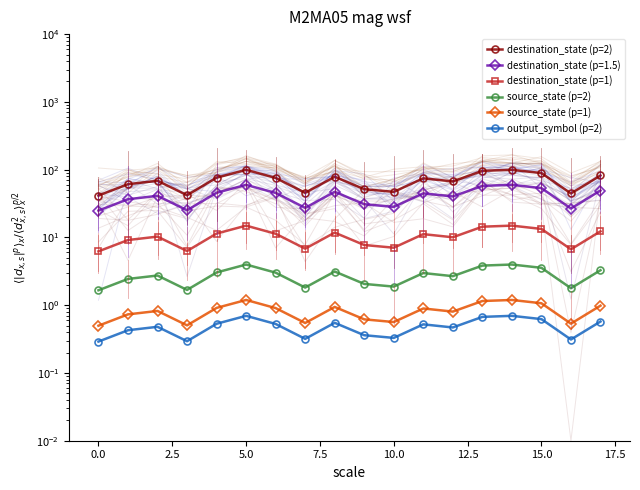

Which series has the widest spread of values?

destination_state (p=2)